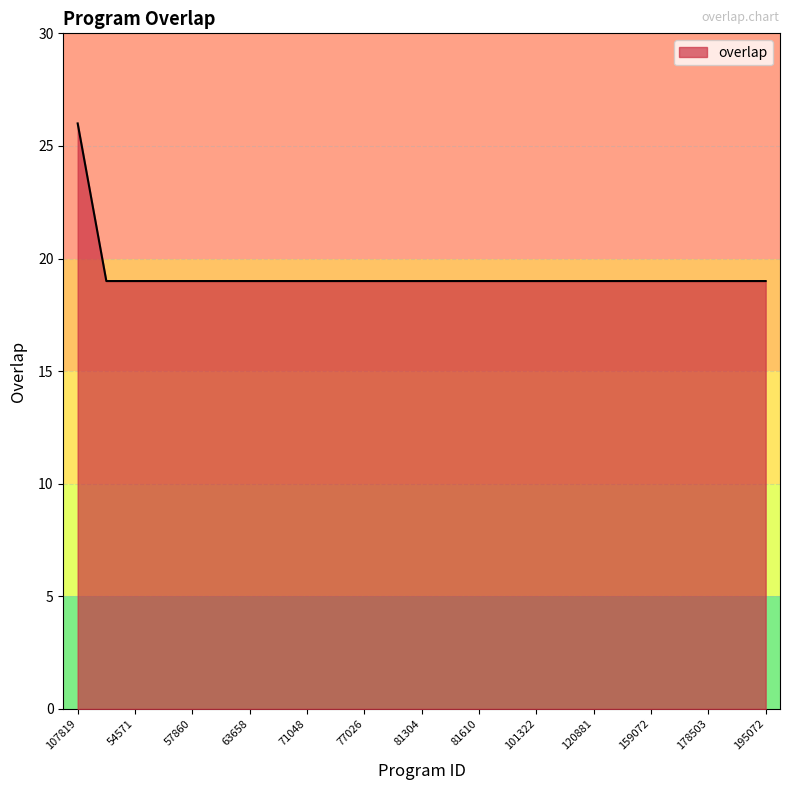

Does the chart have visible grid lines?

Yes